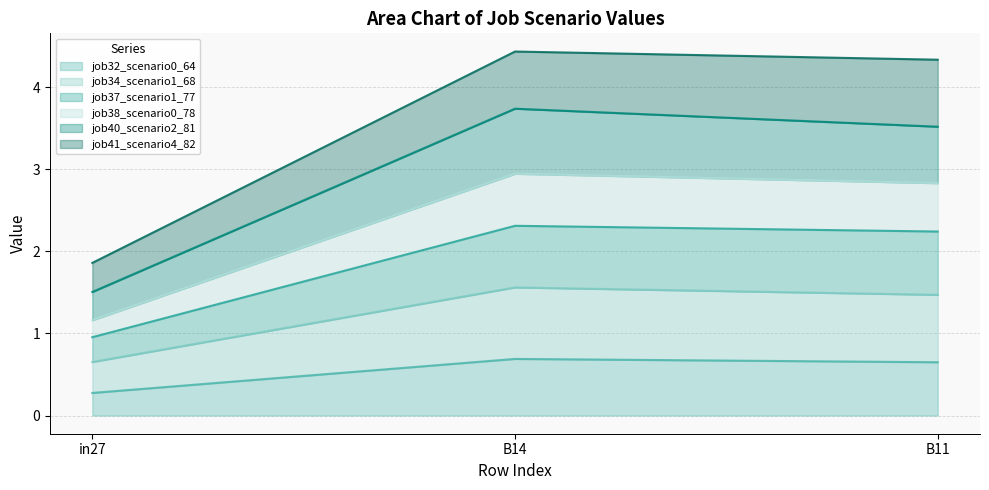

Reading left to right, what are the values for job32_scenario0_64?

in27=0.3	B14=0.7	B11=0.6